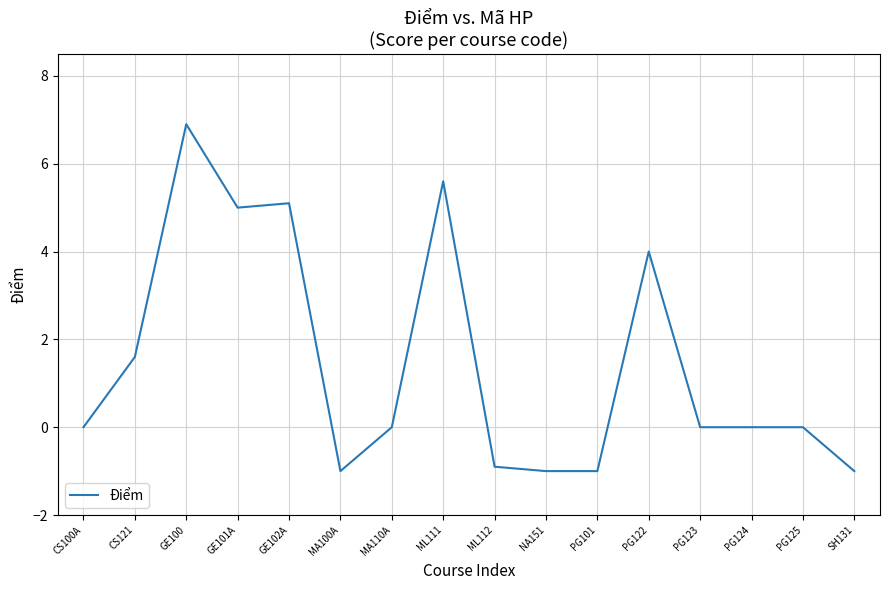

What is the smallest value displayed?

-1.0